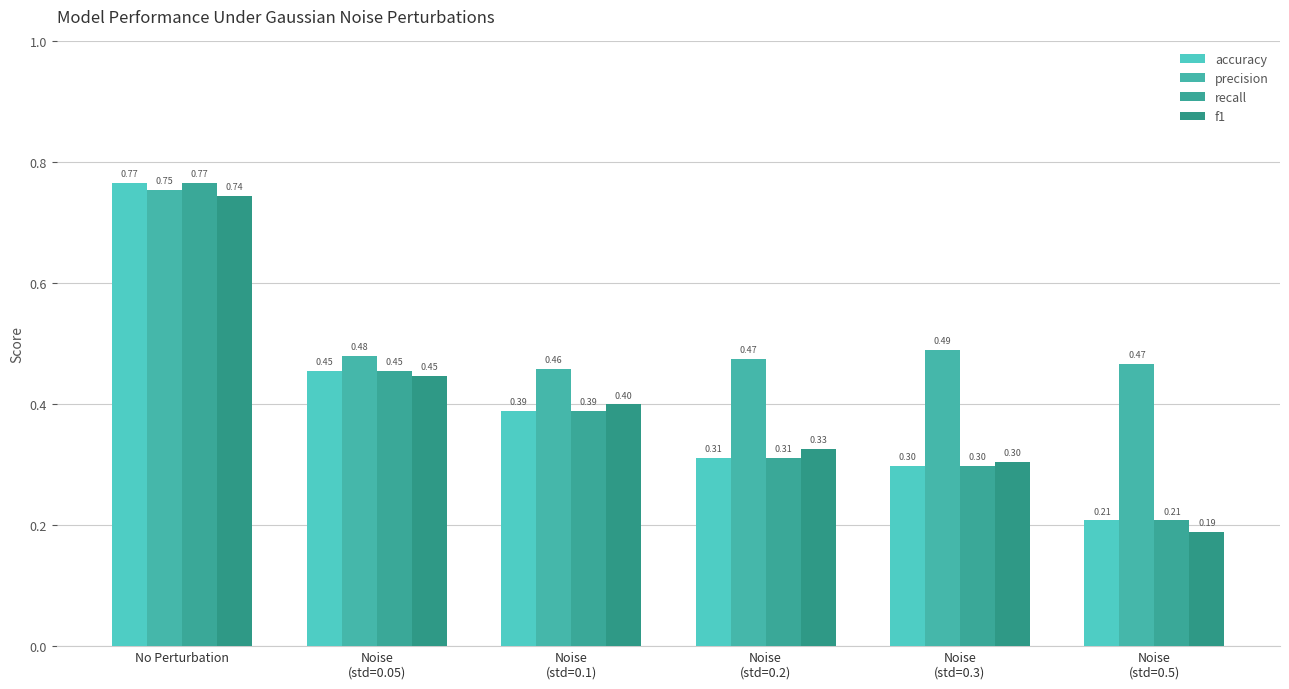

What is the lowest value of the precision series?

0.5